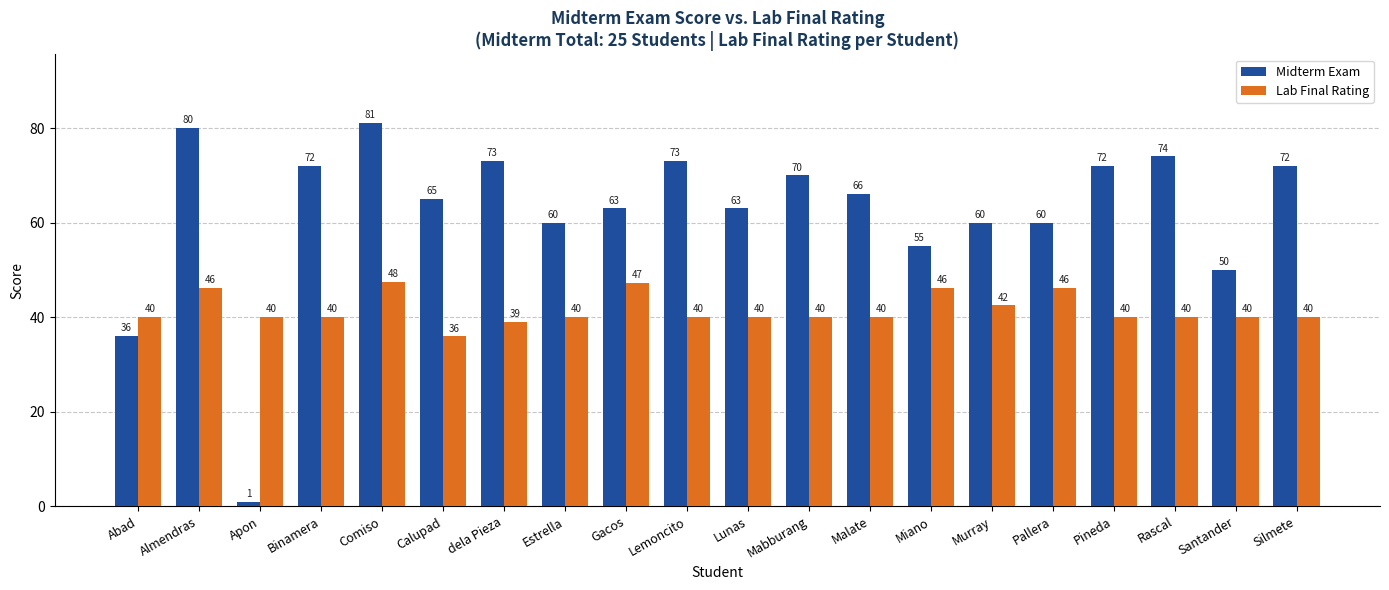

Rank the series at Almendras from lowest to highest value.

Lab Final Rating, Midterm Exam